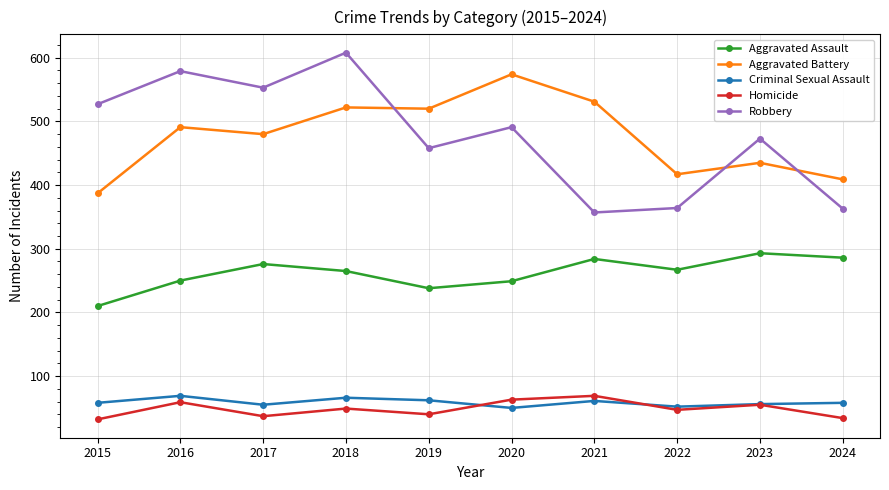

What is the difference between the highest and lowest values at 2022?

370